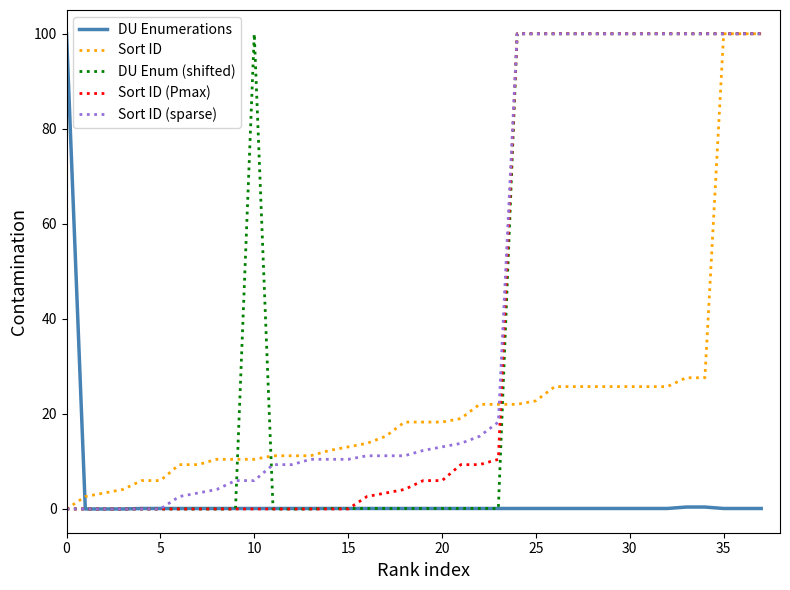

How many values in the Sort ID (sparse) series exceed 12?

19